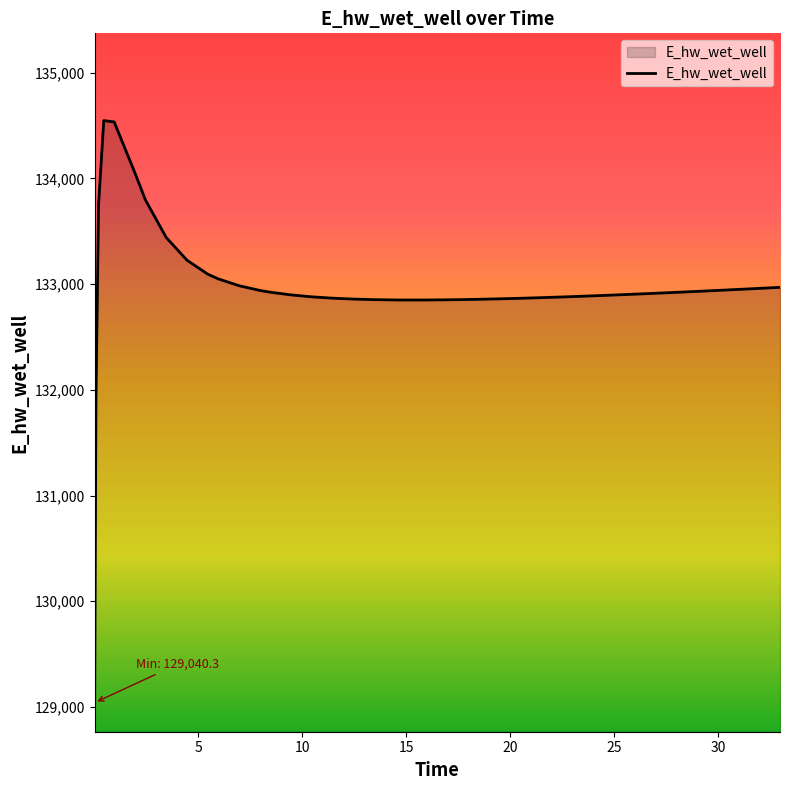

What is the smallest value displayed?

129040.3